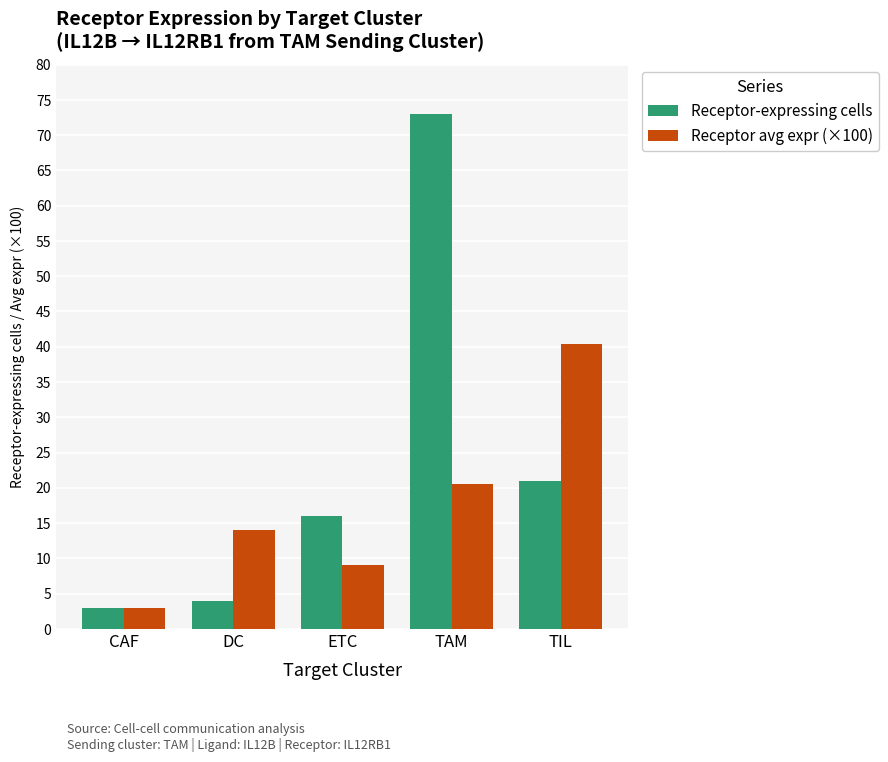

Reading left to right, transcribe all the data shown in this chart.

Receptor-expressing cells: CAF=3.0	DC=4.0	ETC=16.0	TAM=73.0	TIL=21.0
Receptor avg expr (×100): CAF=3.0	DC=14.0	ETC=9.1	TAM=20.6	TIL=40.4